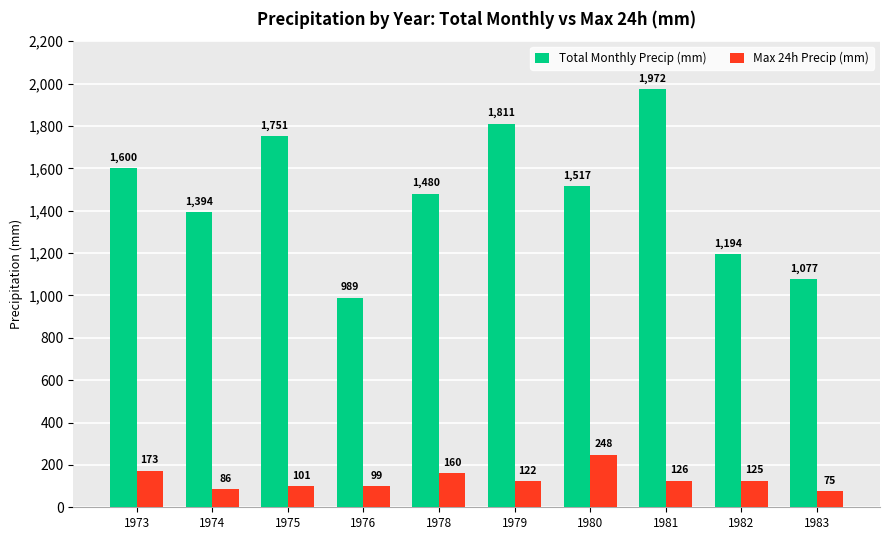

True or false: Max 24h Precip (mm) has a value of 101 at 1975.

True